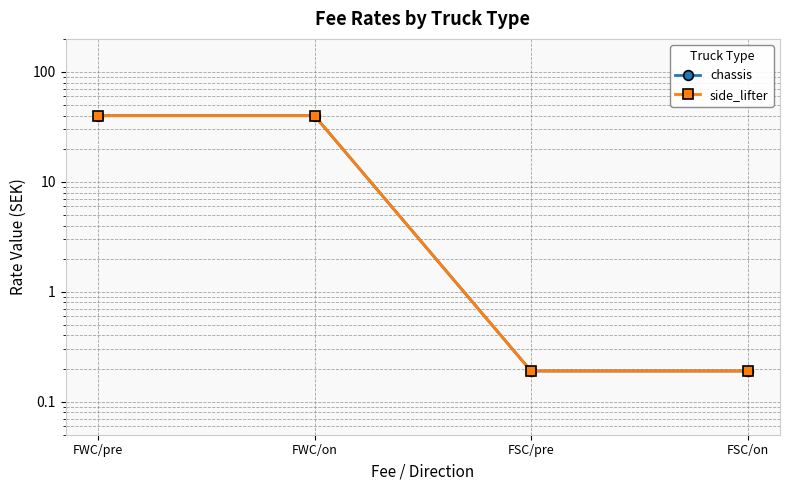

What are all the series names shown in the legend?

chassis, side_lifter